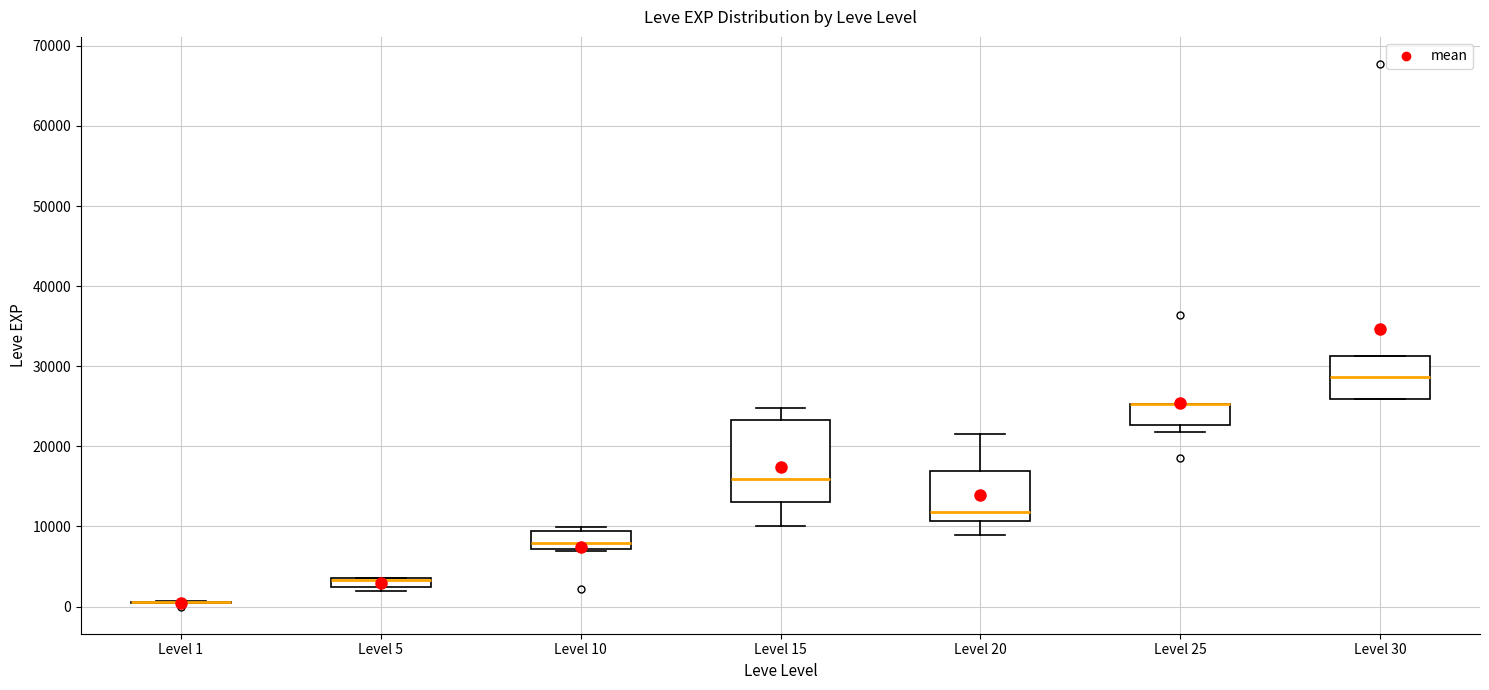

Which box is the tallest, from its lower edge to its upper edge?

Level 15